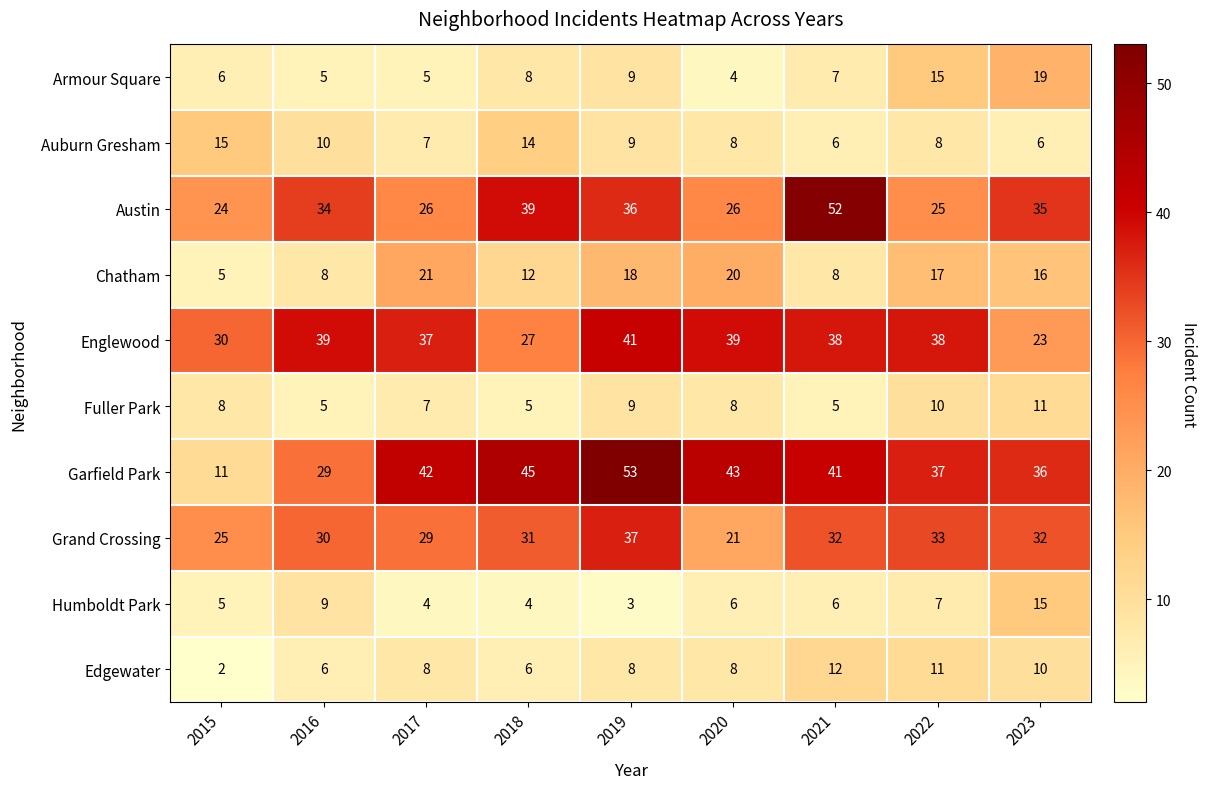

Where does the Garfield Park series first go above 41?

2017